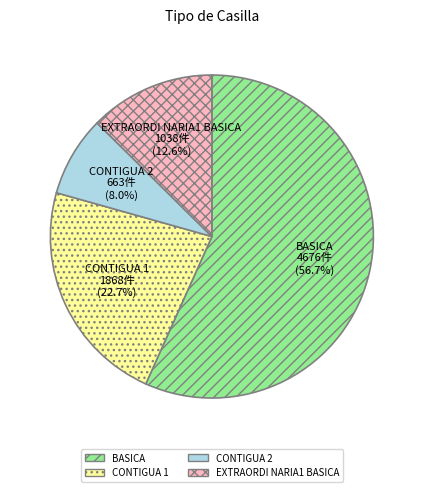

To the nearest percent, what percentage of the pie is CONTIGUA 1?

23%